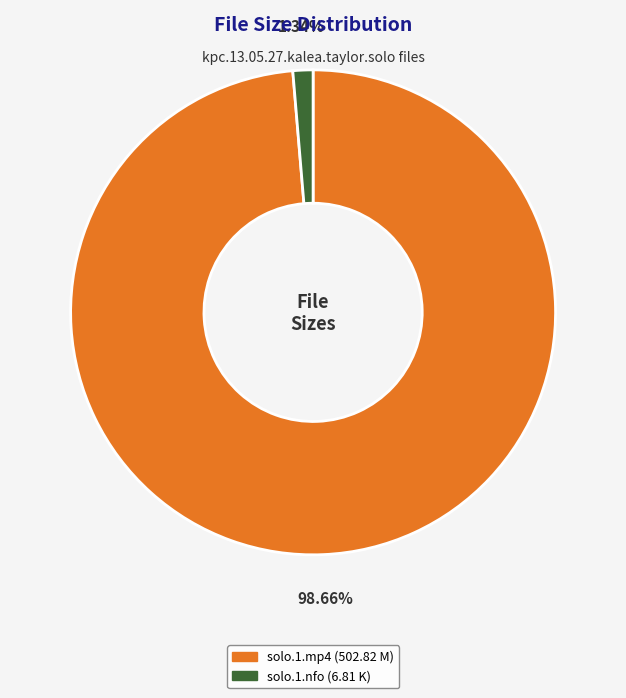

Which has a higher value, solo.1.mp4 (502.82 M) or solo.1.nfo (6.81 K)?

solo.1.mp4 (502.82 M)